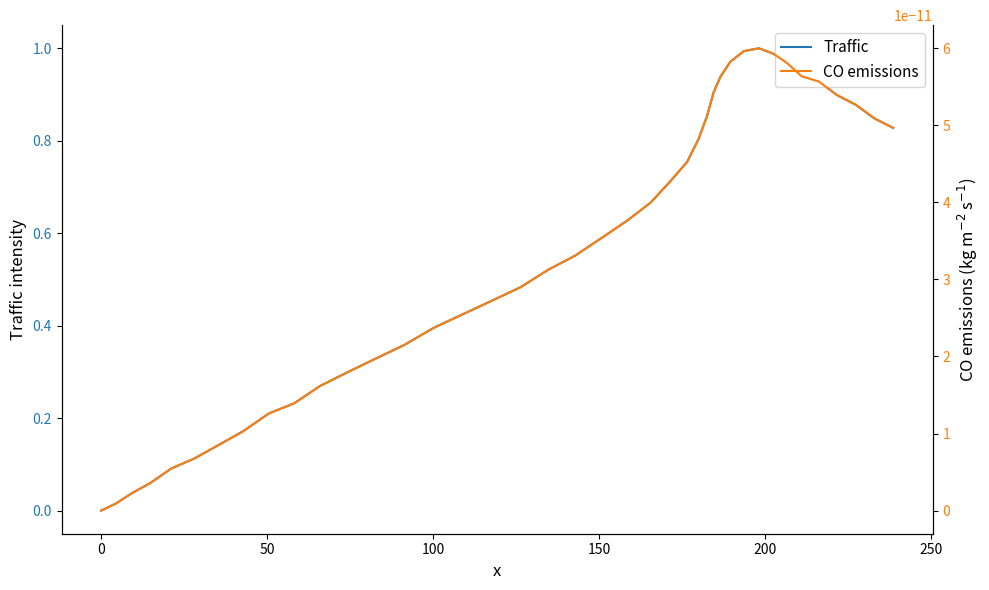

True or false: CO emissions and Traffic cross at least once.

False